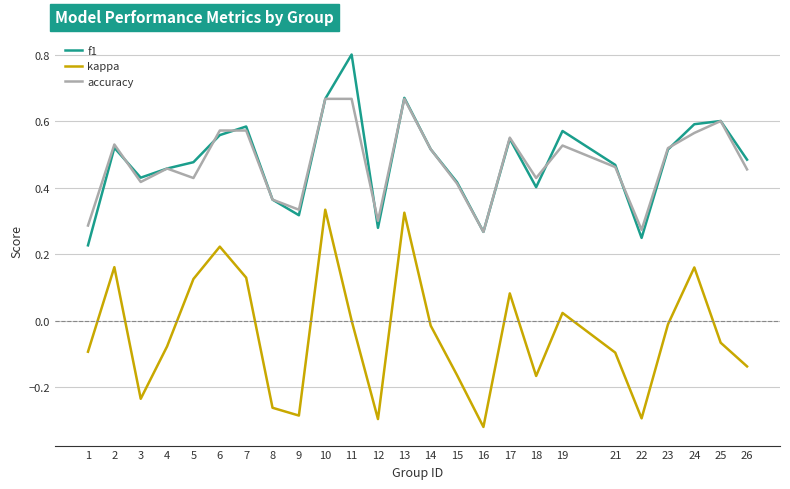

List the series in order of their peak value, lowest first.

kappa, accuracy, f1